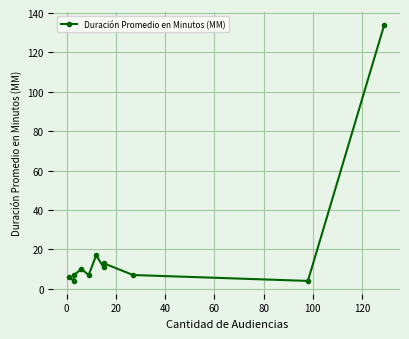

Reading left to right, transcribe all the data shown in this chart.

6	4	7	10	7	17	11	13	7	4	134